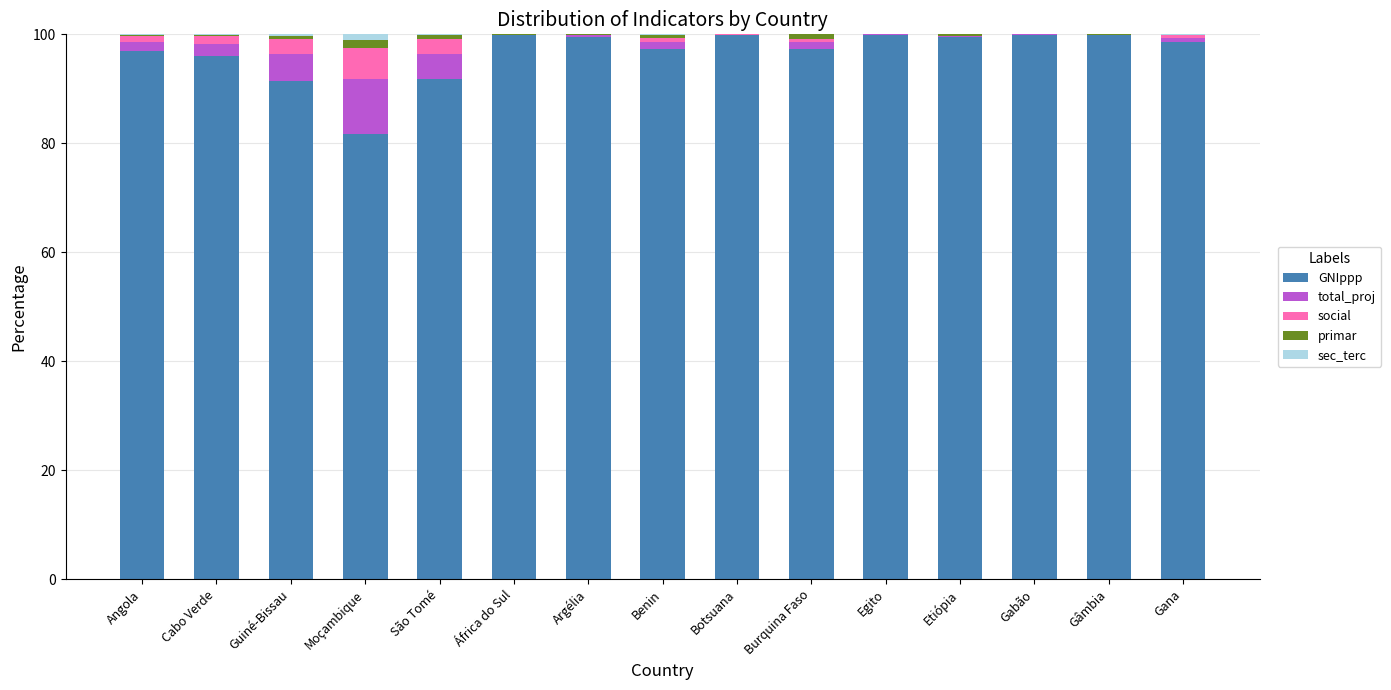

Read the GNIppp value at Guiné-Bissau.

91.5